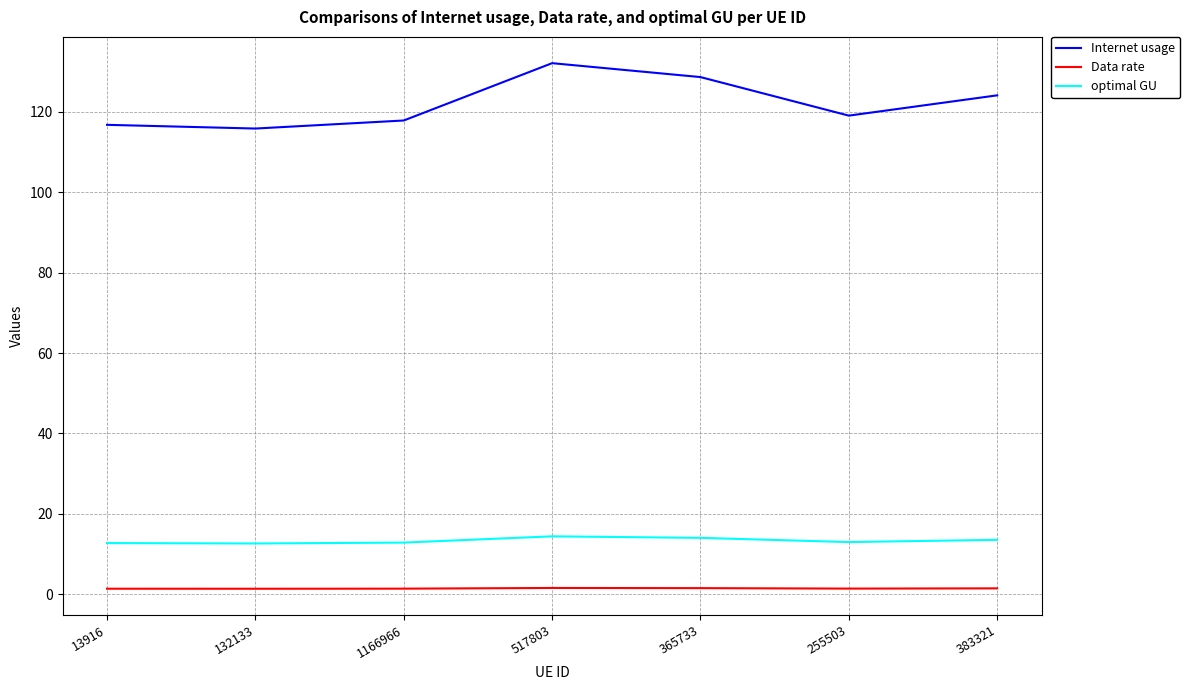

What is the greatest value displayed?

132.1